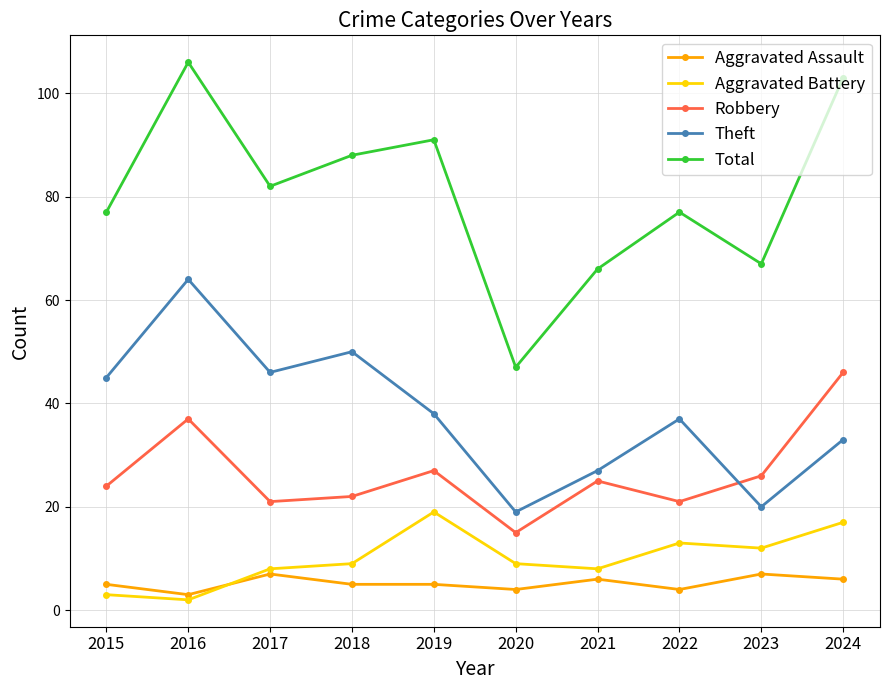

Where is the first local maximum for Robbery?

2016